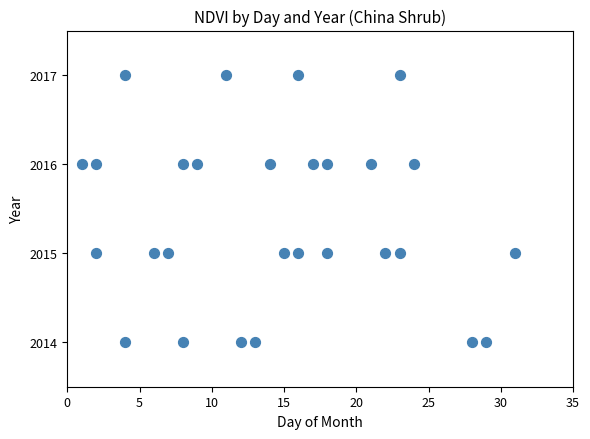

What is the range of Y values (max minus min)?

3